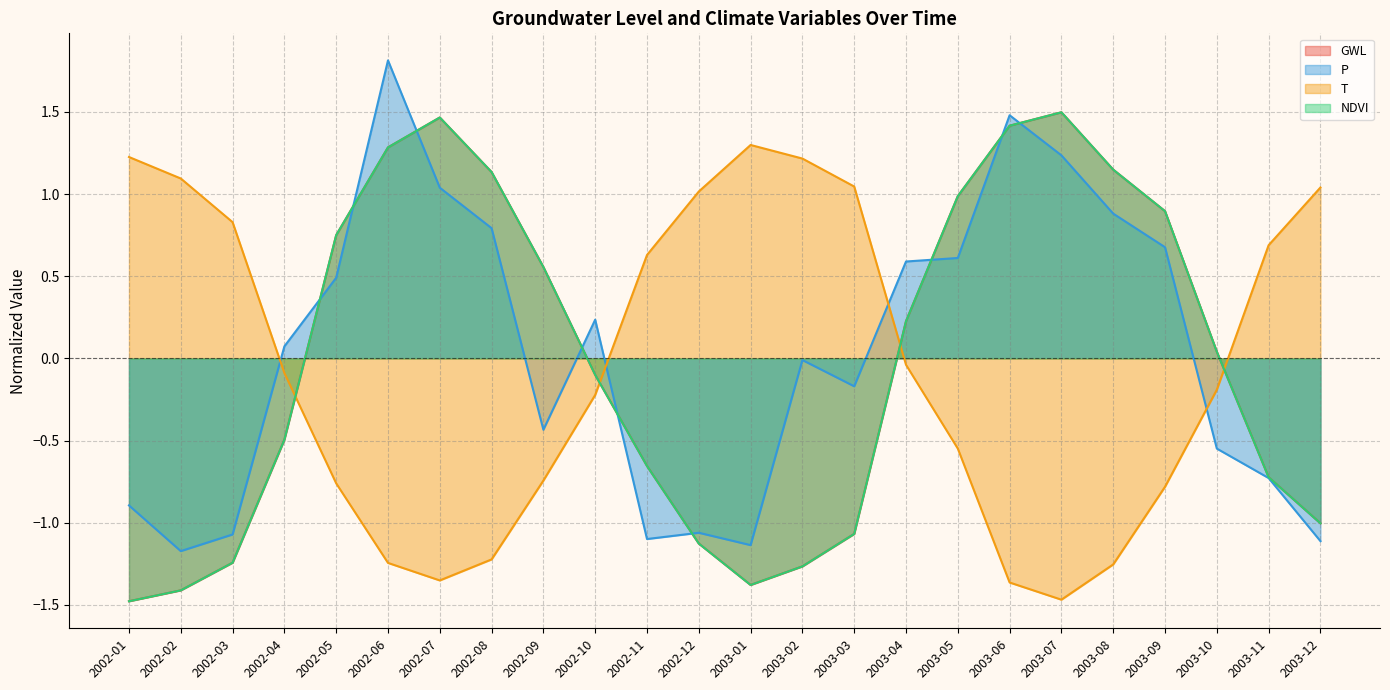

Is it true that GWL equals -1.1 at 2002-12?

True